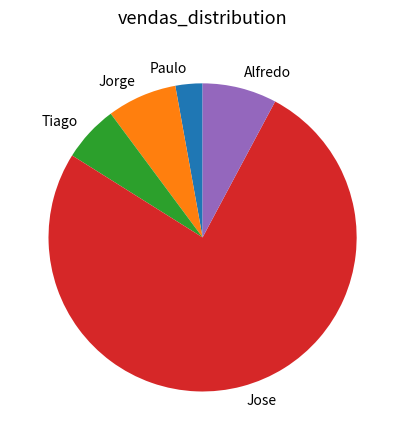

What is the majority slice?

Jose